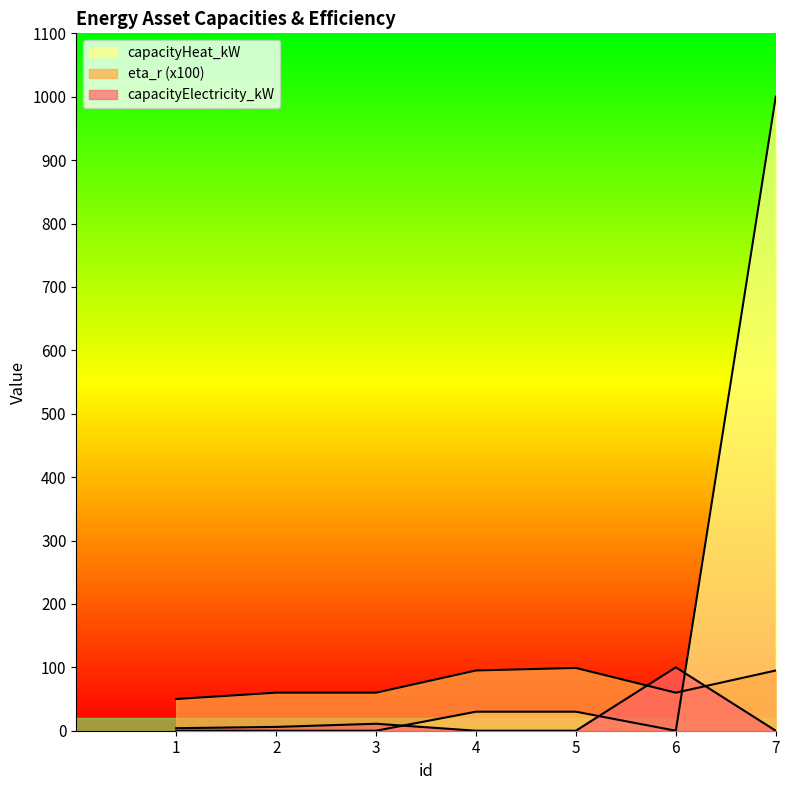

How many categories are shown in the chart?

7